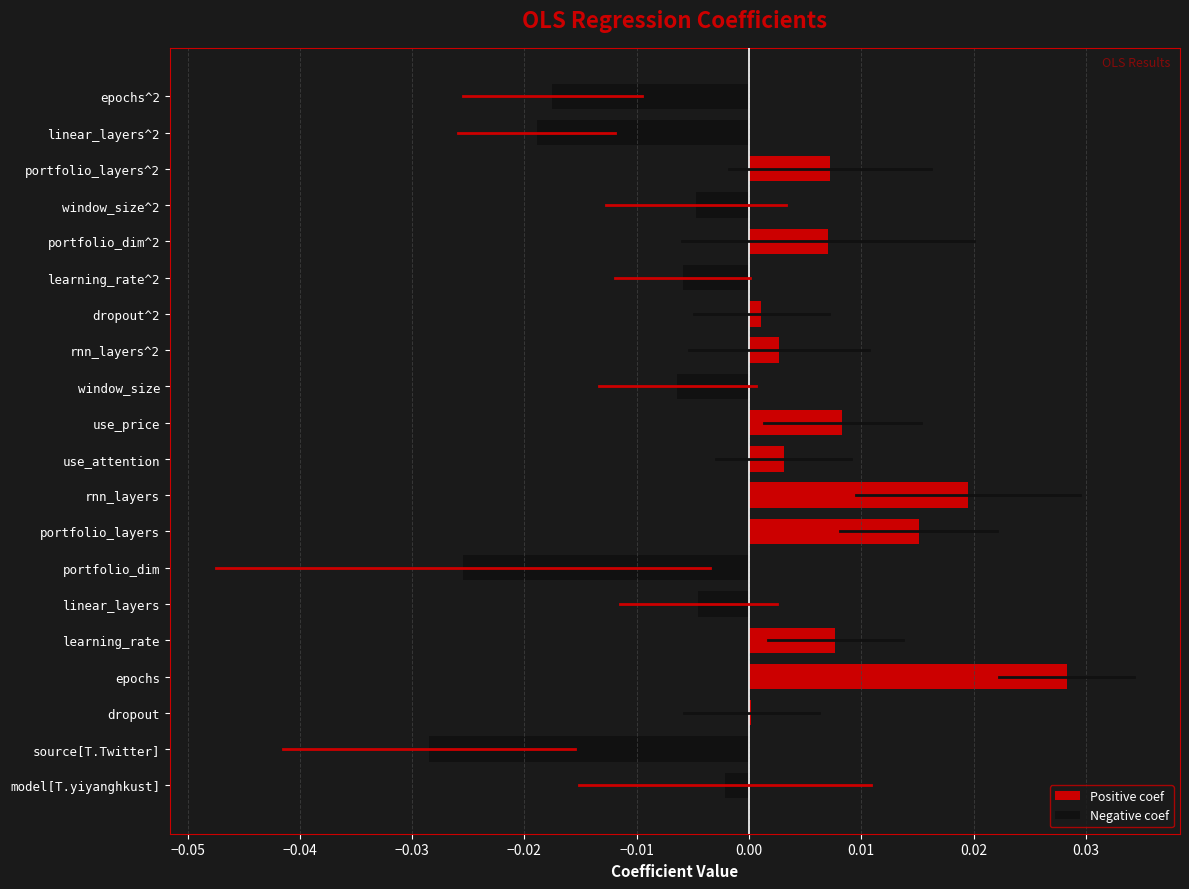

At which category does the chart reach its peak across all series?

epochs